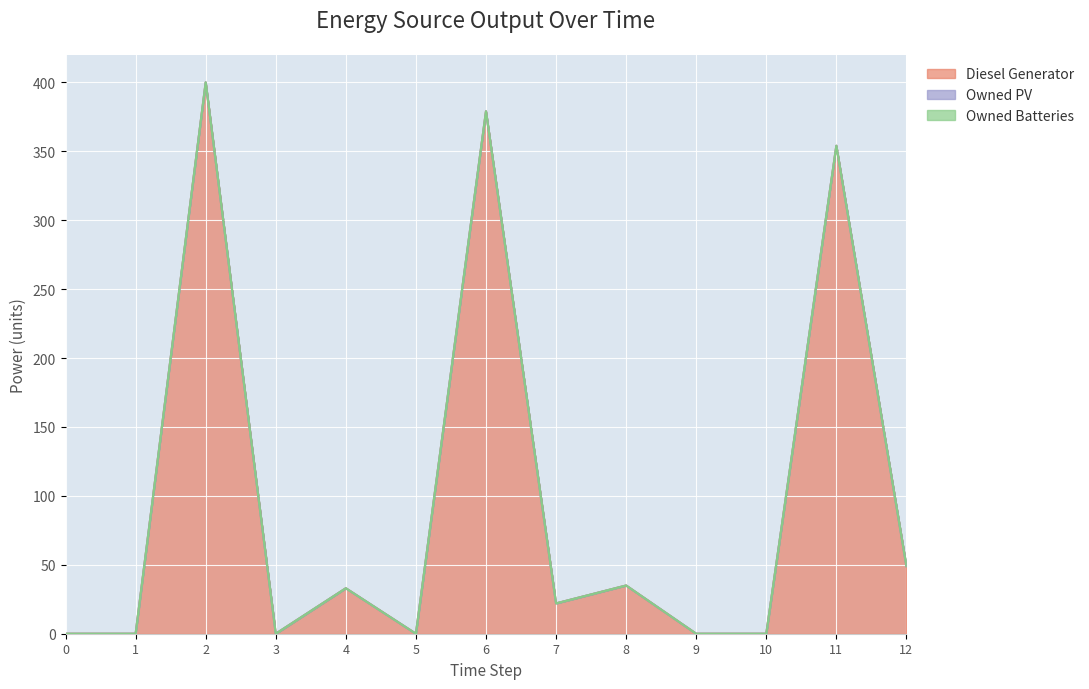

True or false: Owned Batteries has a value of 0 at 3.

True